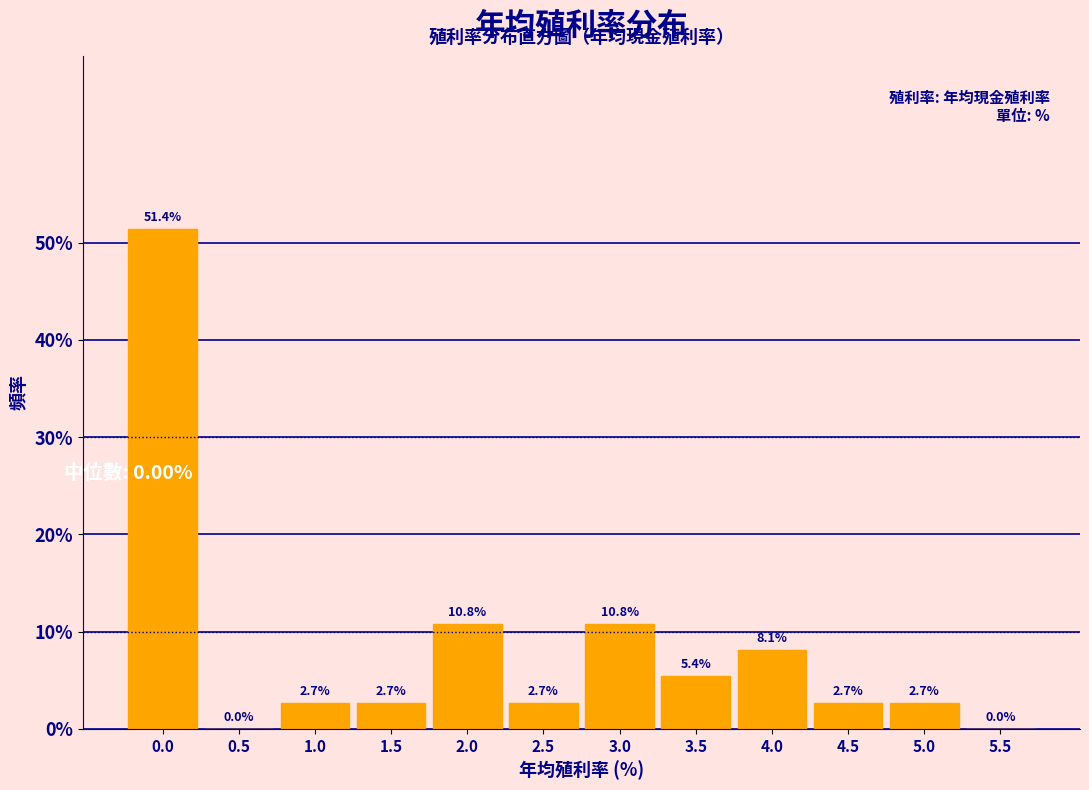

Reading left to right, list all the values displayed in this chart.

0.0=51.4	0.5=0.0	1.0=2.7	1.5=2.7	2.0=10.8	2.5=2.7	3.0=10.8	3.5=5.4	4.0=8.1	4.5=2.7	5.0=2.7	5.5=0.0